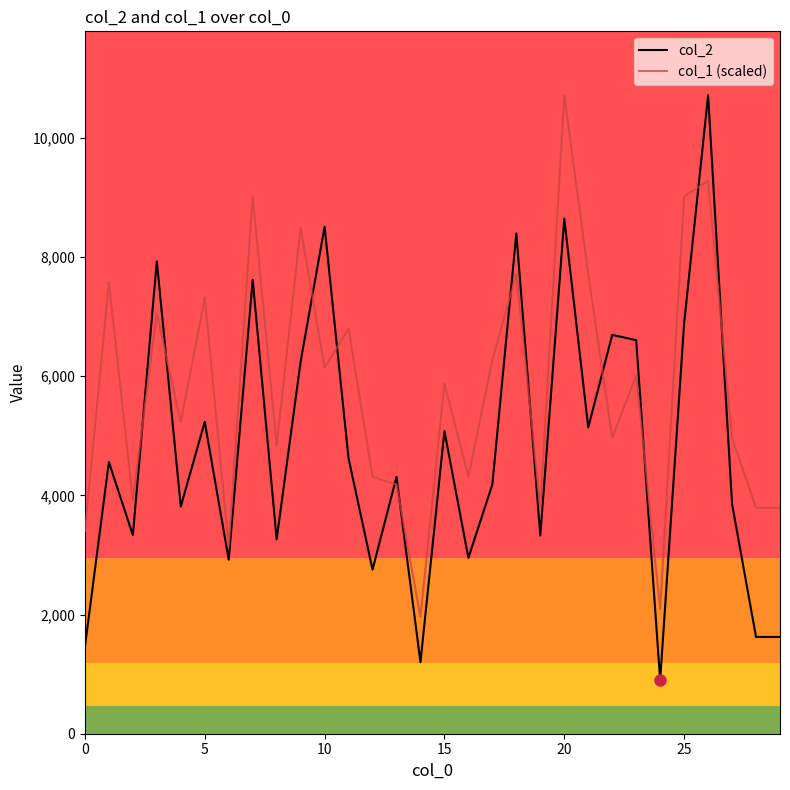

What is the maximum value for col_1 (scaled)?

10716.0